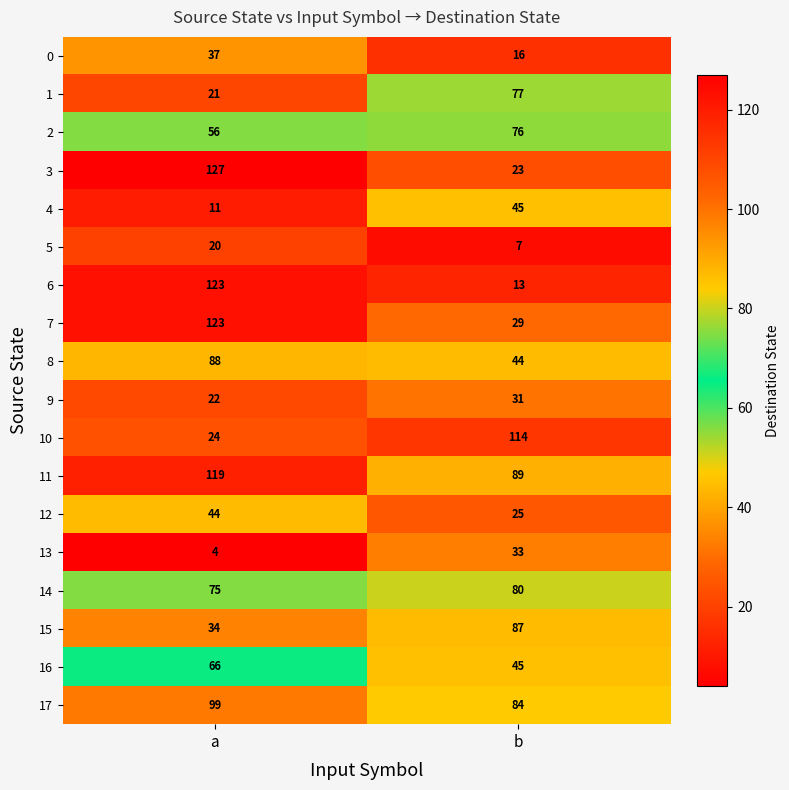

Which series changed the most between a and b?

6